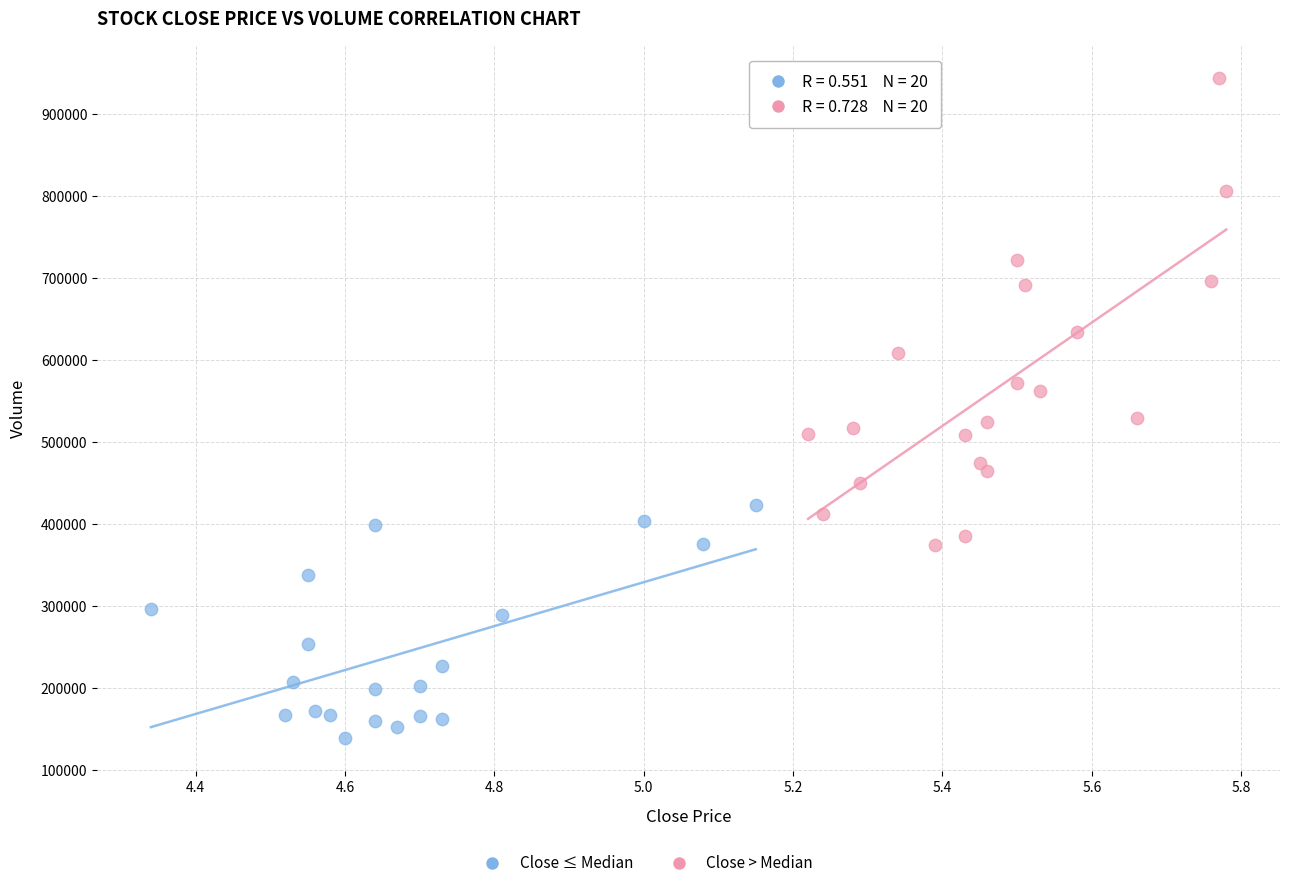

Which series has the largest Y range (max minus min)?

Close > Median